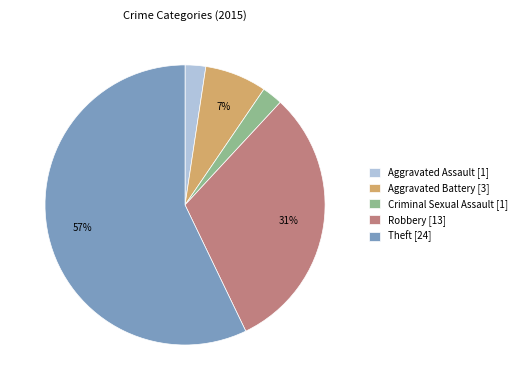

Approximately how many times larger is the value at Criminal Sexual Assault compared to Aggravated Assault?

1.0